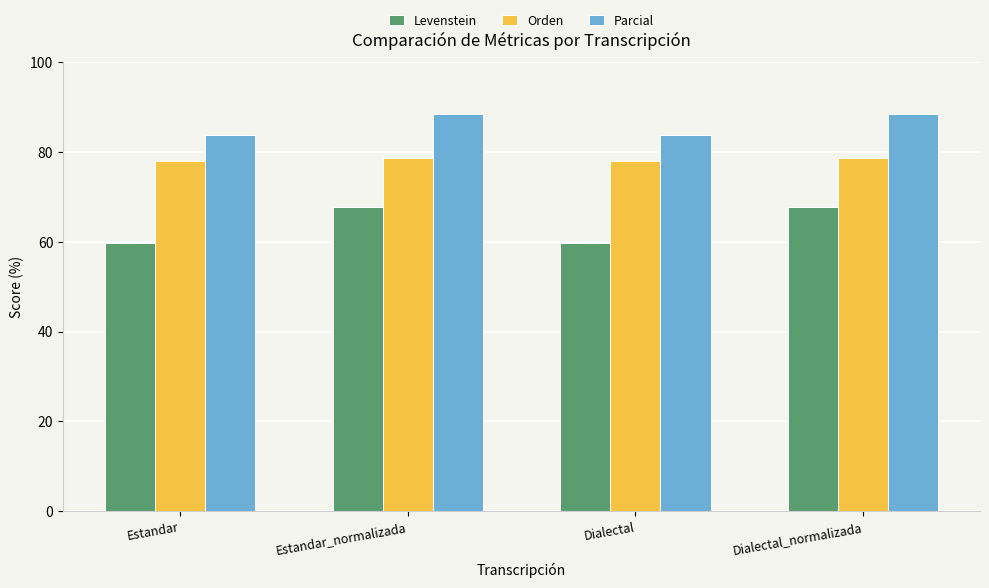

What is the total value across all series at Estandar?

221.3